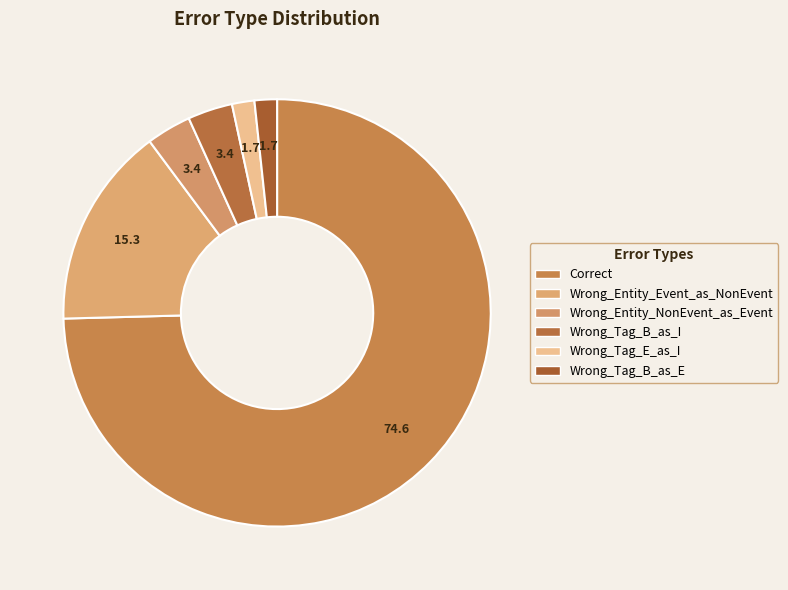

Do Wrong_Tag_E_as_I and Wrong_Tag_B_as_I together represent more than half of the pie?

No